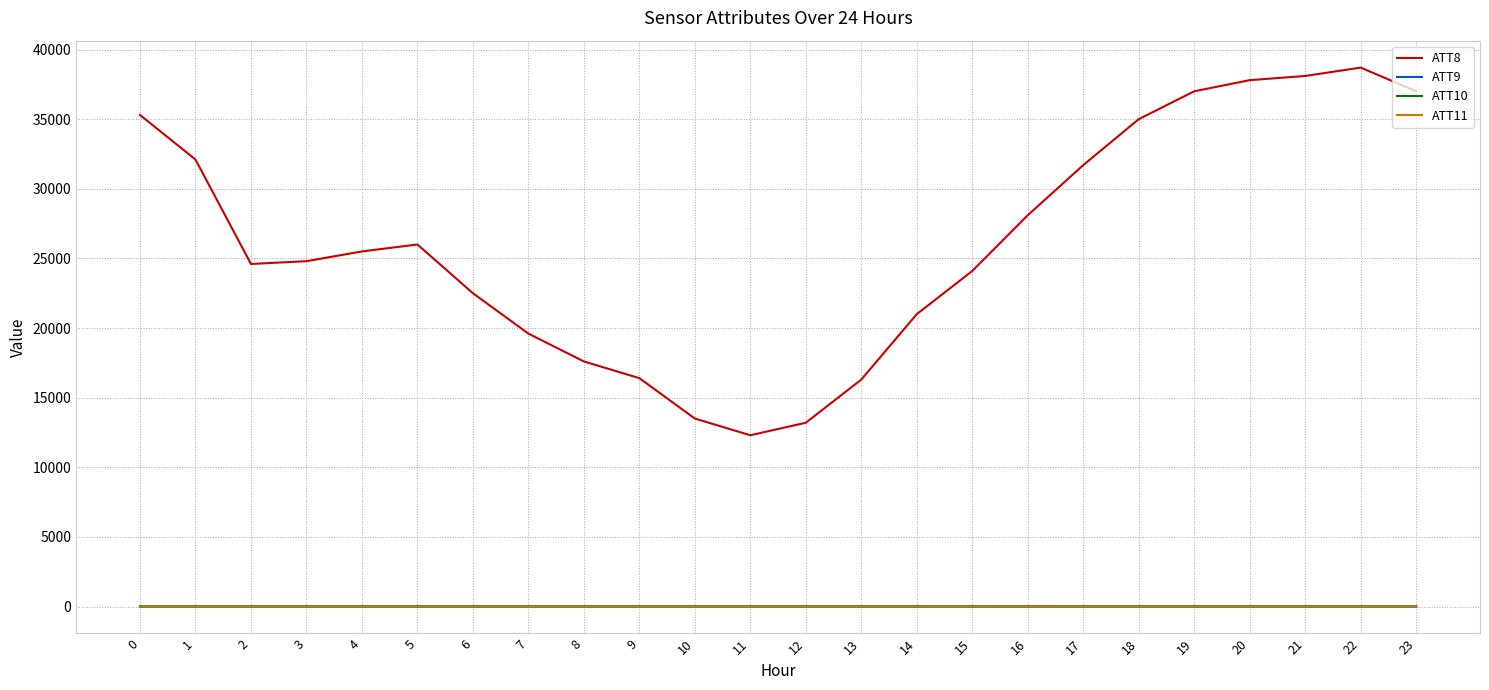

The ATT11 series shows 3.7 at 0. True or false?

True